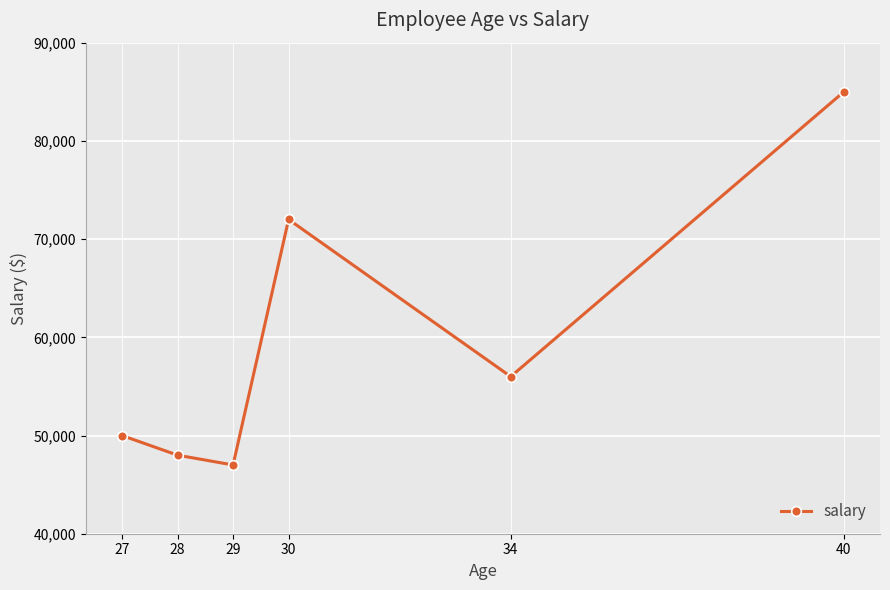

Reading left to right, transcribe all the data shown in this chart.

27=50000	28=48000	29=47000	30=72000	34=56000	40=85000